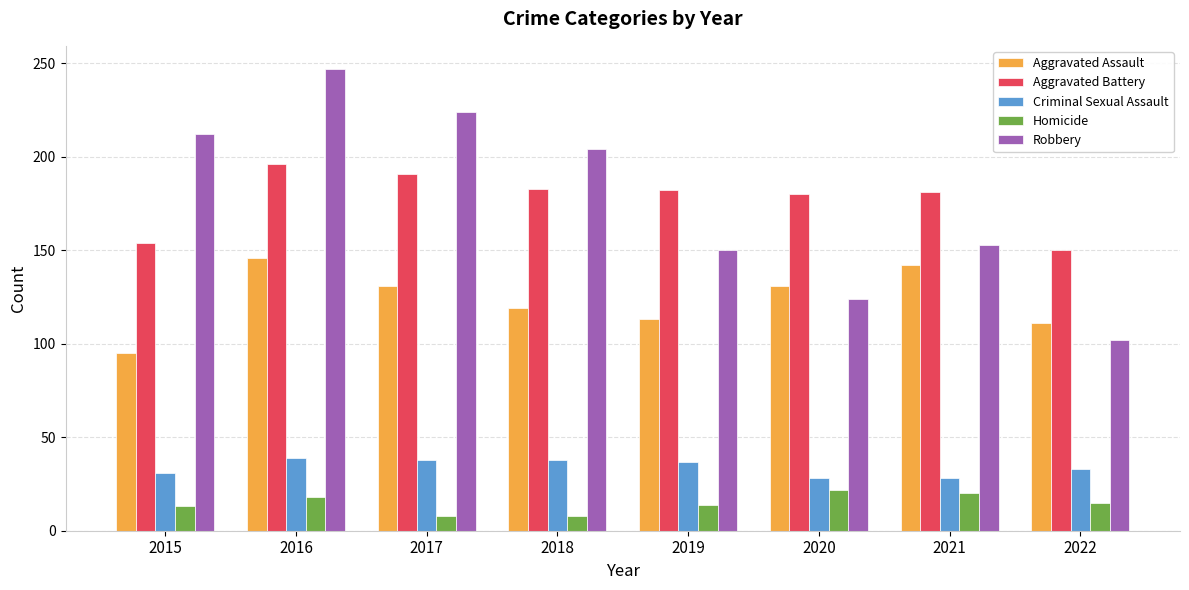

True or false: Aggravated Battery has a value of 268 at 2021.

False